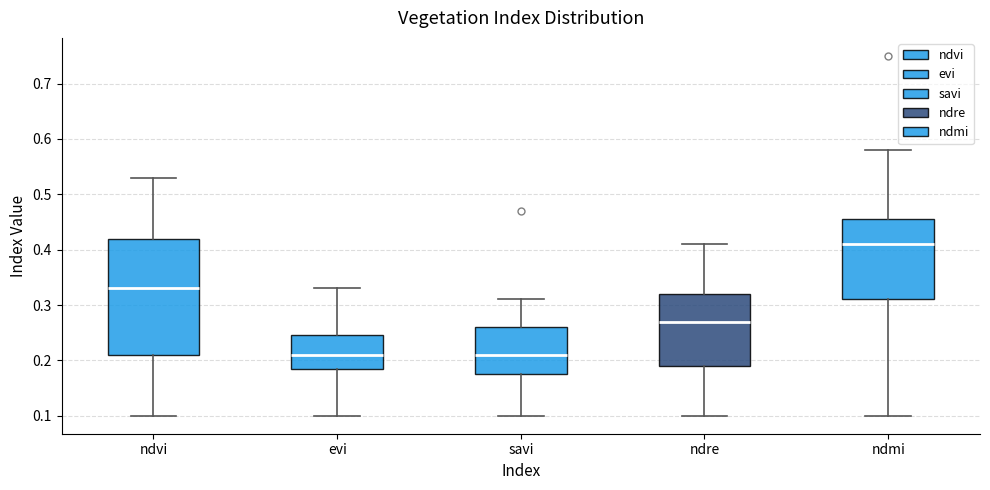

Comparing the boxes themselves (not the whiskers), which one is the tallest?

ndvi